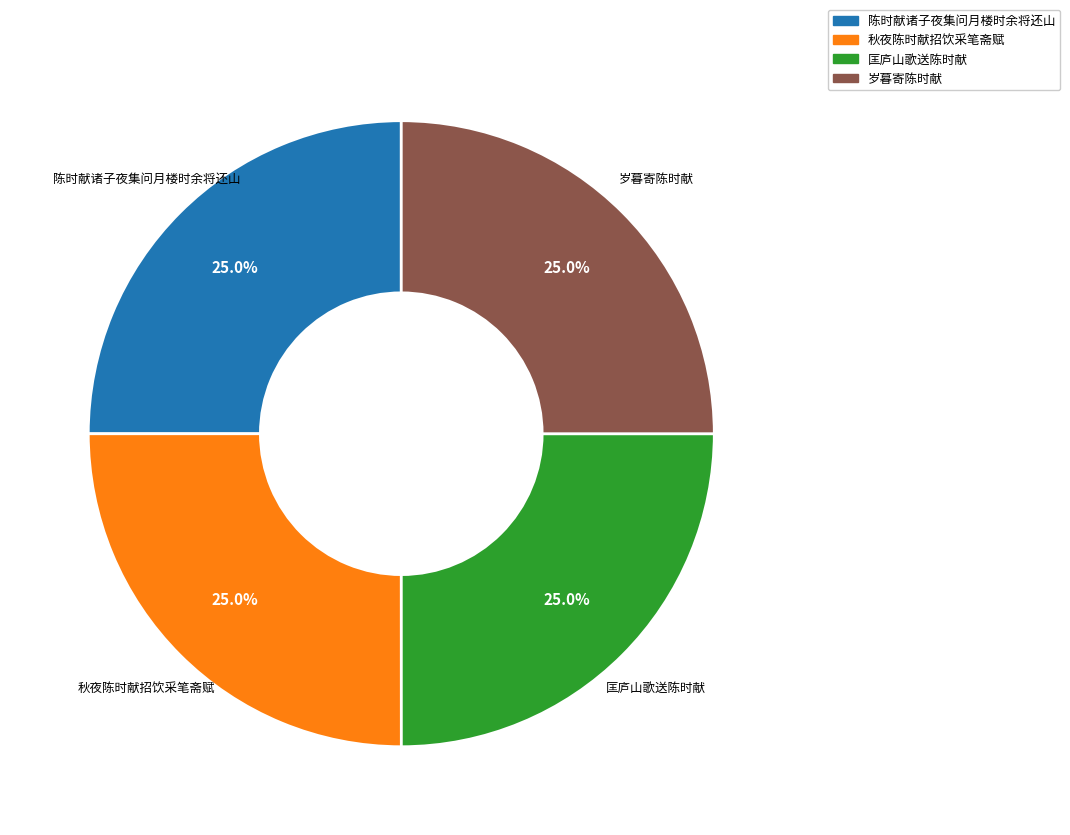

To the nearest percent, what percentage of the pie is 岁暮寄陈时献?

25%